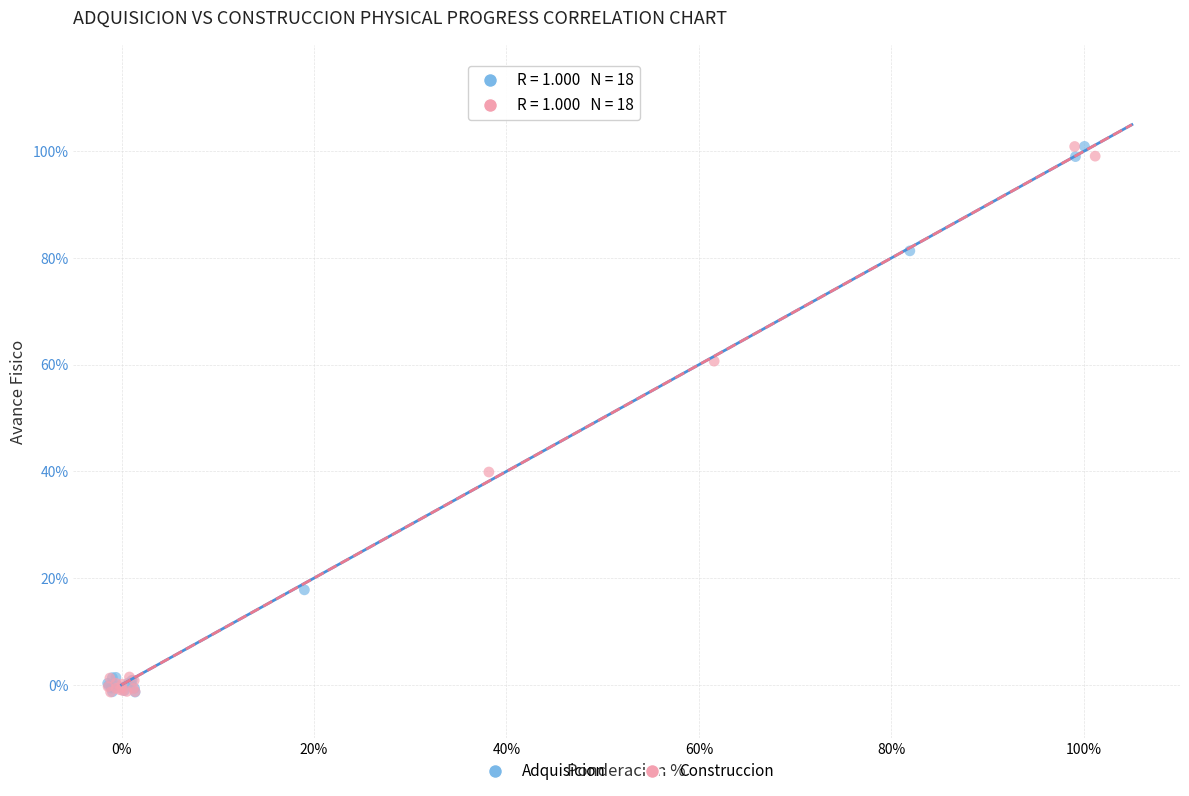

What are all the series names shown in the legend?

Adquisicion, Construccion